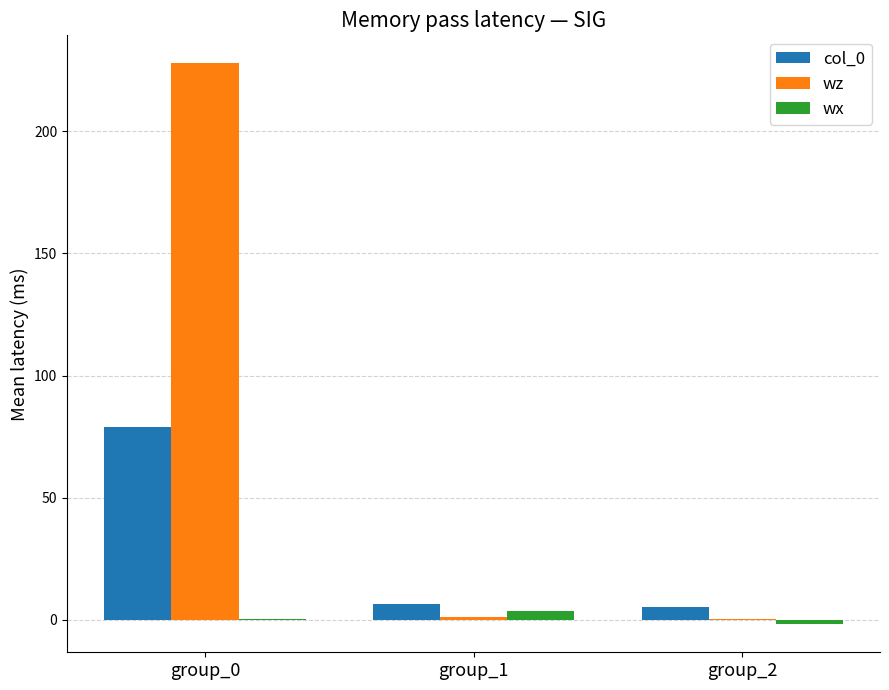

What is the greatest value displayed?

227.8